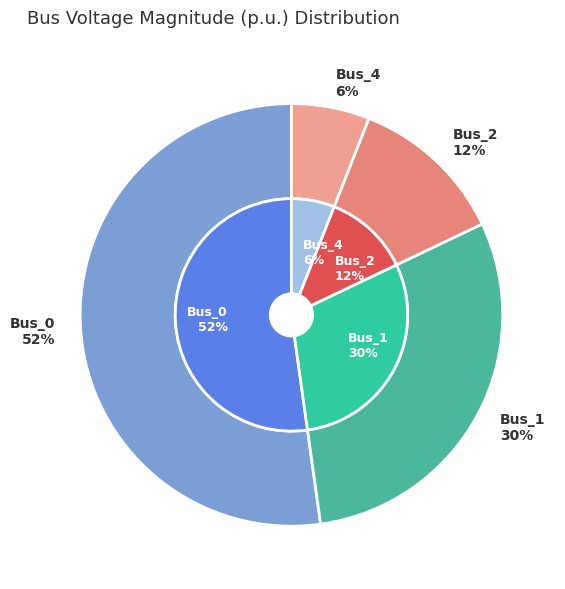

Combined, do Bus_1 and Bus_4 account for over 50%?

No